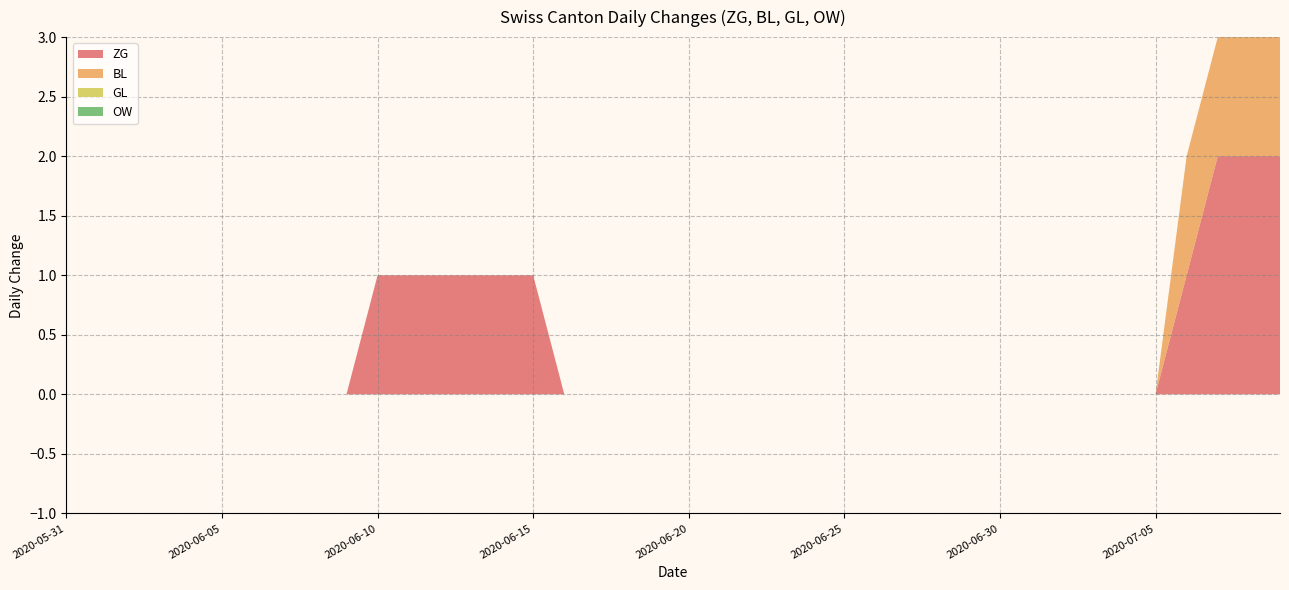

Reading left to right, what are all the values shown in this chart?

ZG: 0	0	0	0	0	0	0	0	0	0	1	1	1	1	1	0	0	0	0	0	0	0	0	0	0	0	0	0	0	0	0	0	0	0	0	1	2	2	2	2
BL: 0	0	0	0	0	0	0	0	0	0	0	0	0	0	0	0	0	0	0	0	0	0	0	0	0	0	0	0	0	0	0	0	0	0	0	0	1	1	1	1
GL: 0	0	0	0	0	0	0	0	0	0	0	0	0	0	0	0	0	0	0	0	0	0	0	0	0	0	0	0	0	0	0	0	0	0	0	0	0	0	0	0
OW: 0	0	0	0	0	0	0	0	0	0	0	0	0	0	0	0	0	0	0	0	0	0	0	0	0	0	0	0	0	0	0	0	0	0	0	0	0	0	0	0